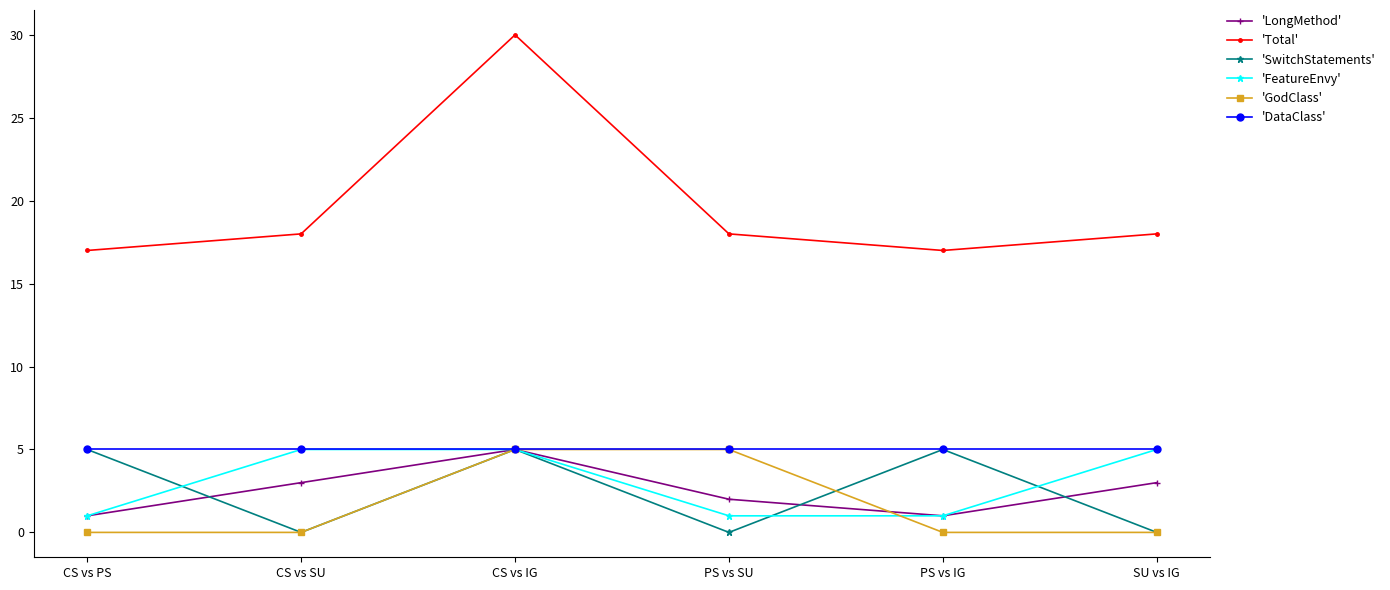

What is the value of the 'DataClass' point at the 6th from the left?

5